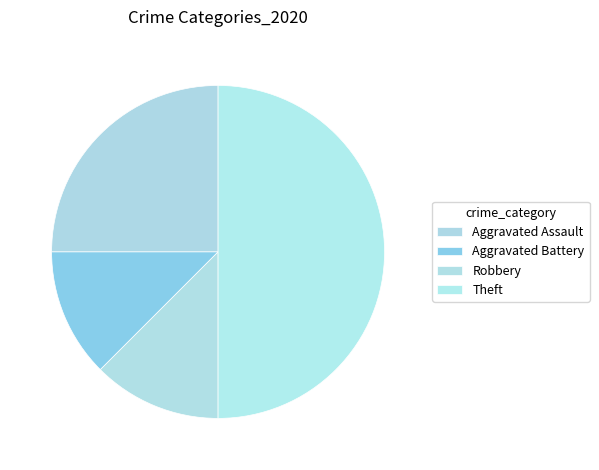

What percentage is NOT represented by Theft?

50.0%